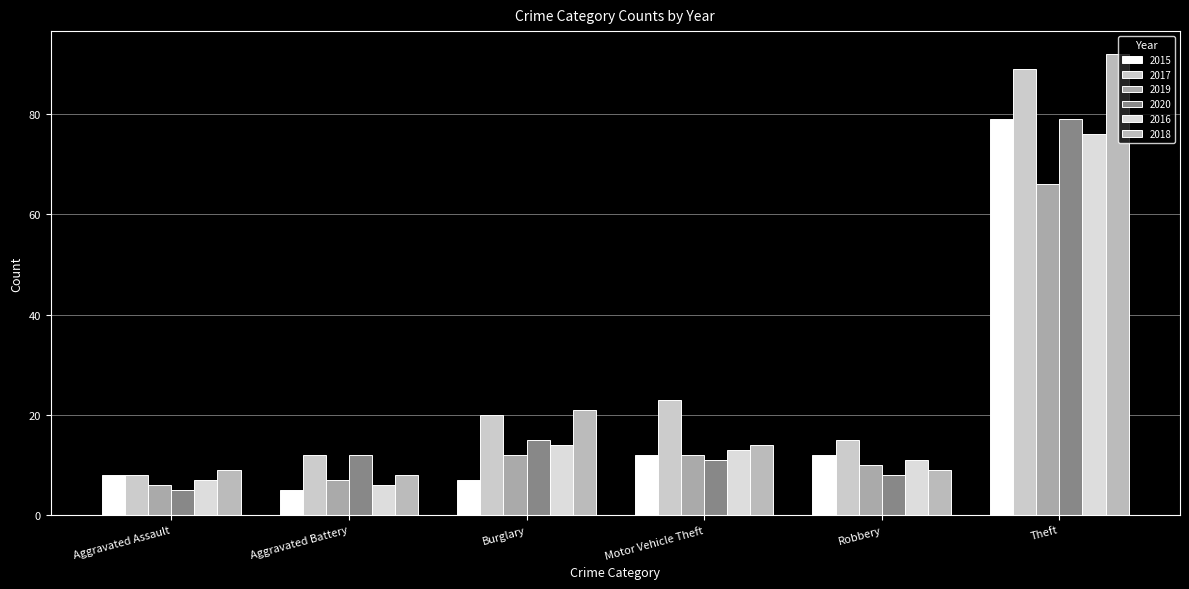

At how many categories does at least one series exceed 73?

1